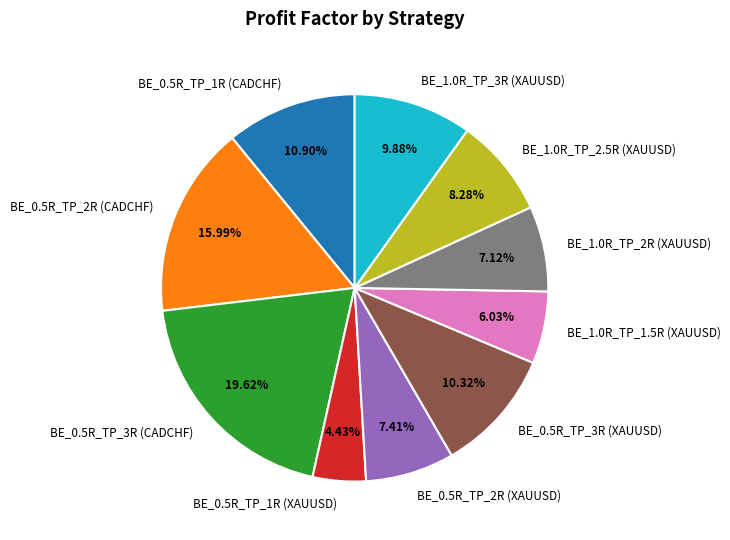

Count the number of slices in the pie.

10